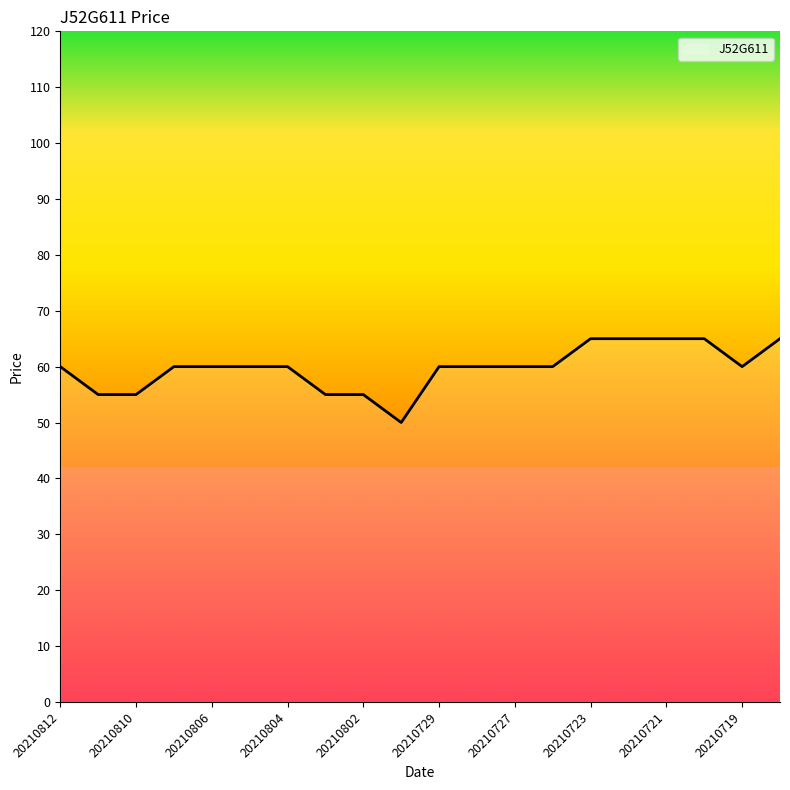

What is the maximum value shown in the chart?

65